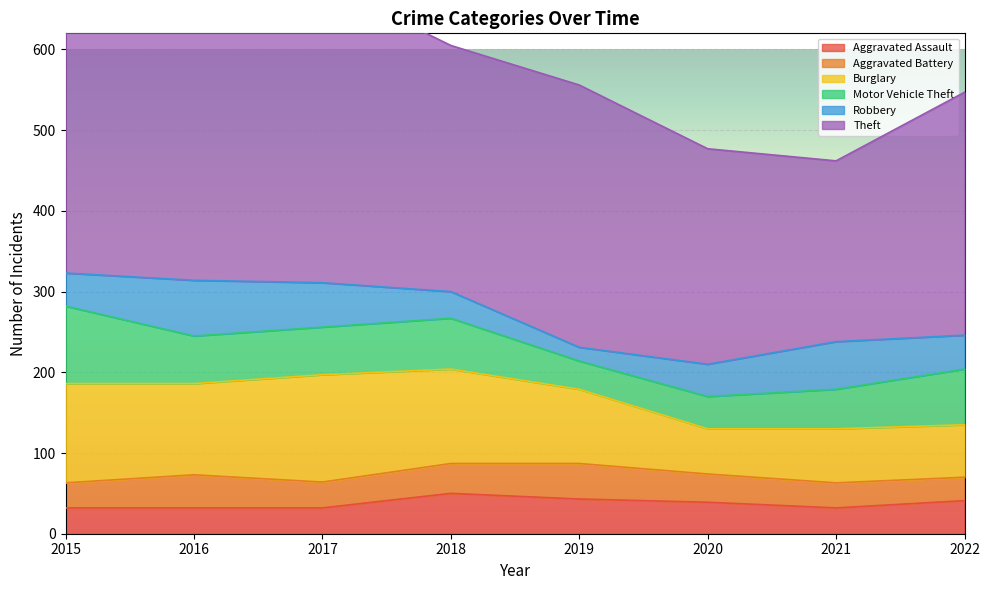

Which category has the highest value across all series?

2016